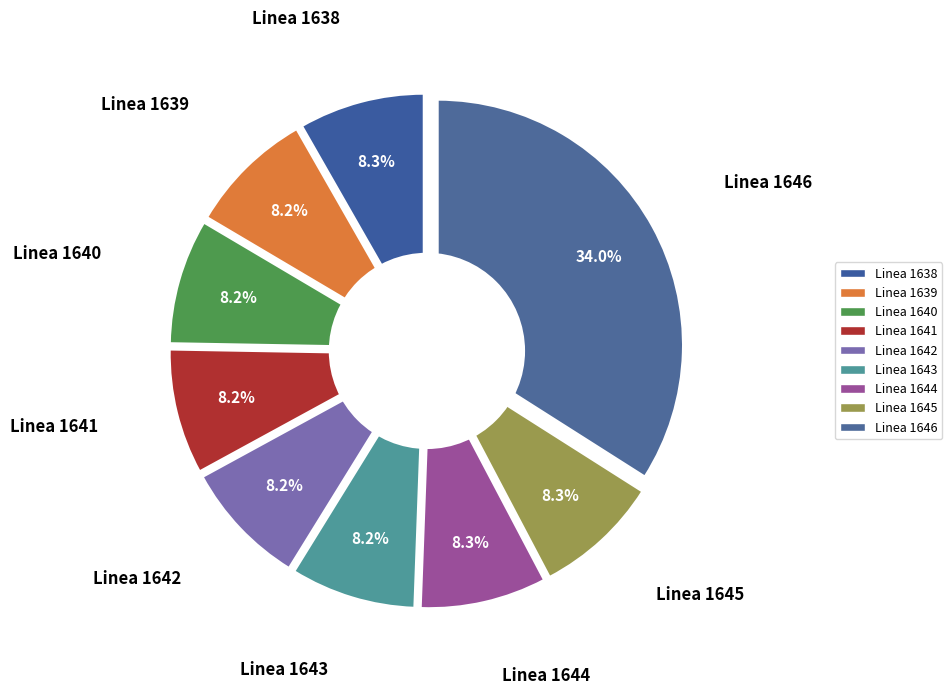

Is Linea 1639 the majority of the pie?

No